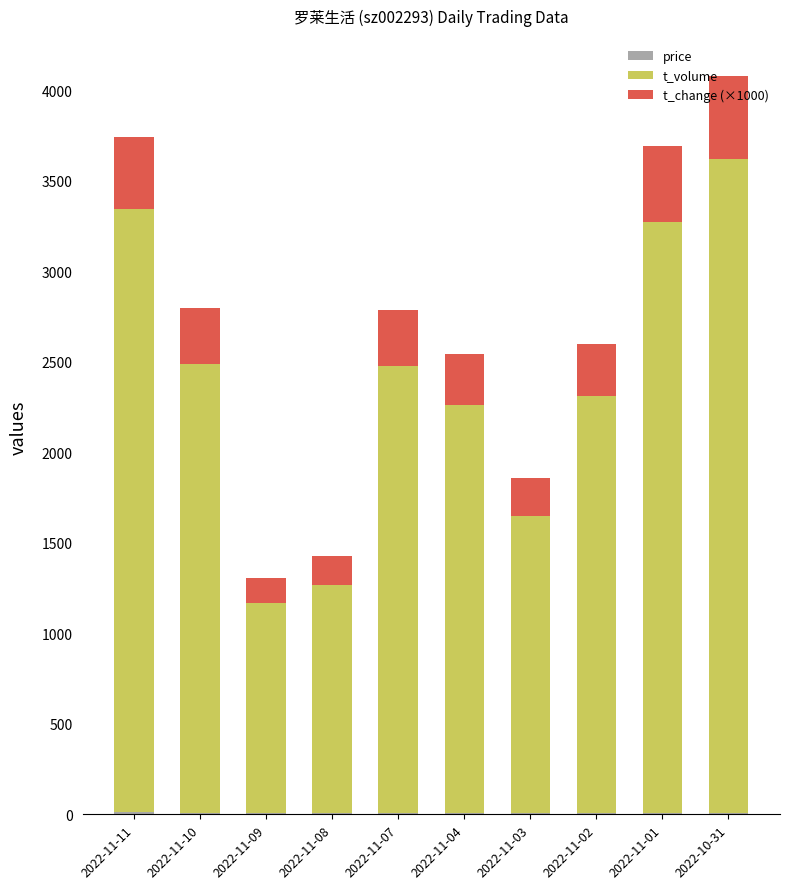

At which category is the sum across all series the highest?

2022-10-31